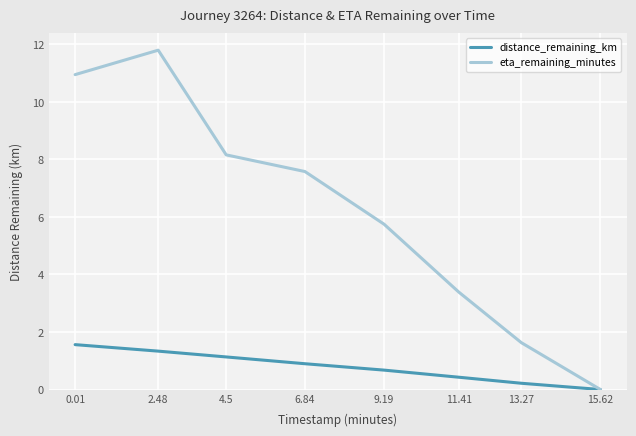

At which category is the sum across all series the highest?

2.48